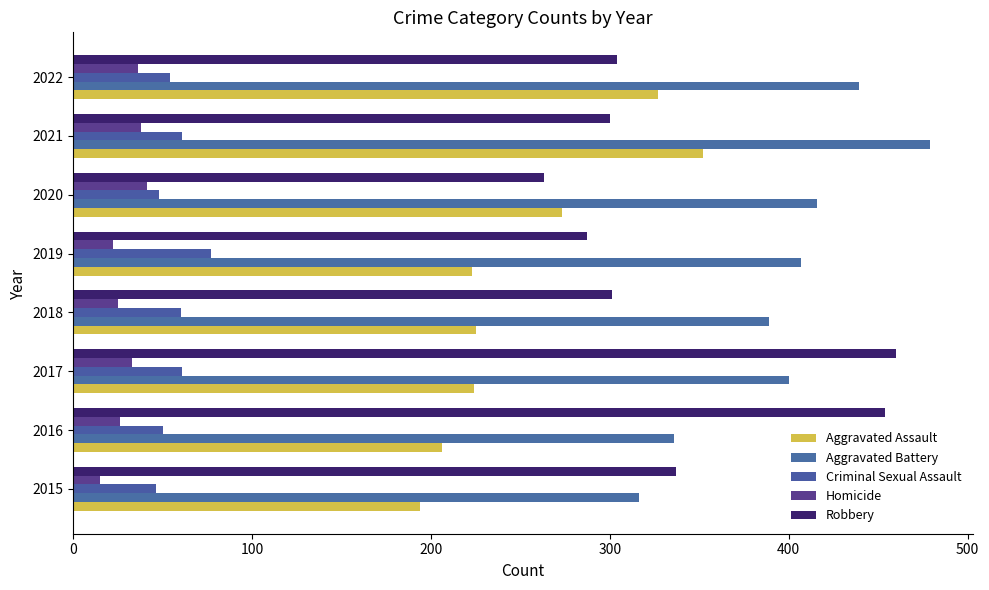

How many values in the Robbery series are below 304?

4